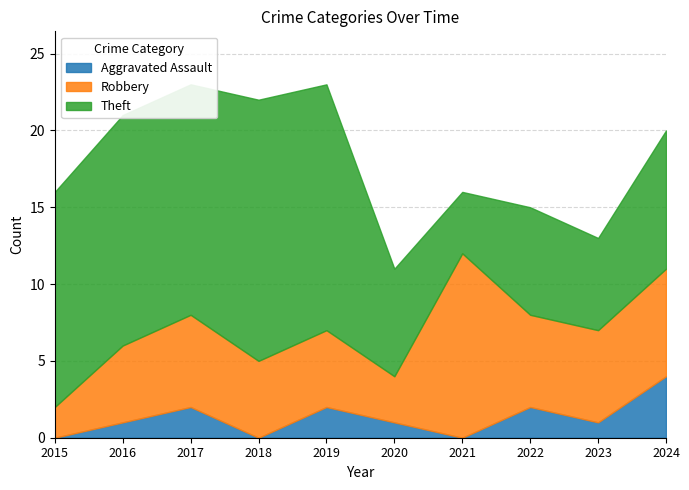

At which label is Robbery closest to 7?

2024